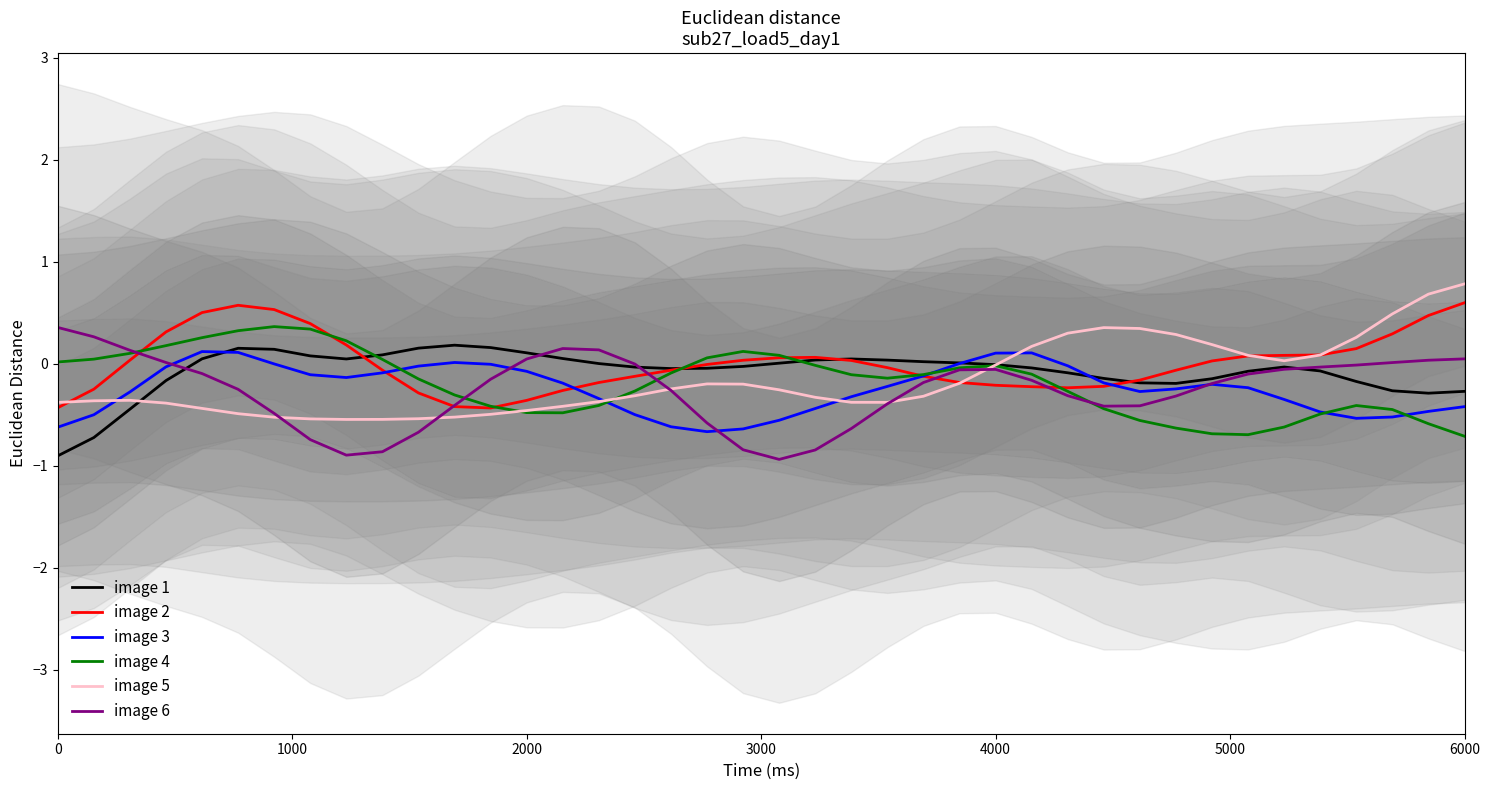

True or false: image 3 has a value of -0.4 at 6000.

True